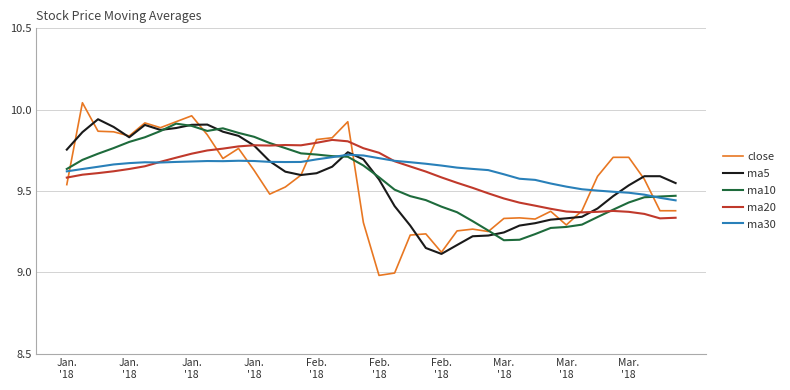

What is the smallest value displayed?

9.0